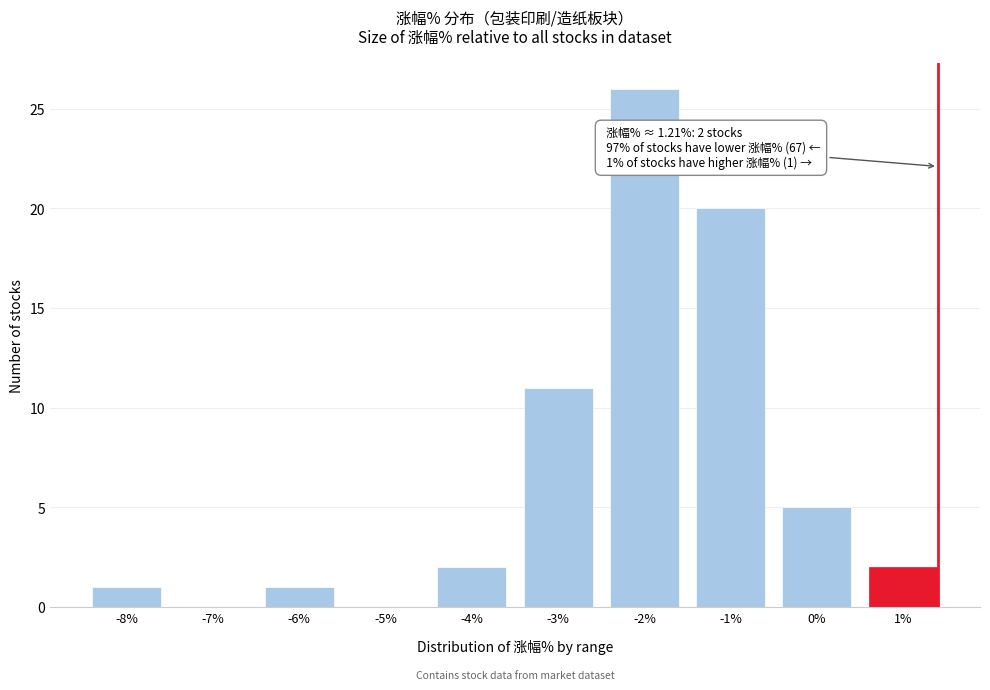

Reading right to left, what are all the values shown in this chart?

1%=2	0%=5	-1%=20	-2%=26	-3%=11	-4%=2	-5%=0	-6%=1	-7%=0	-8%=1